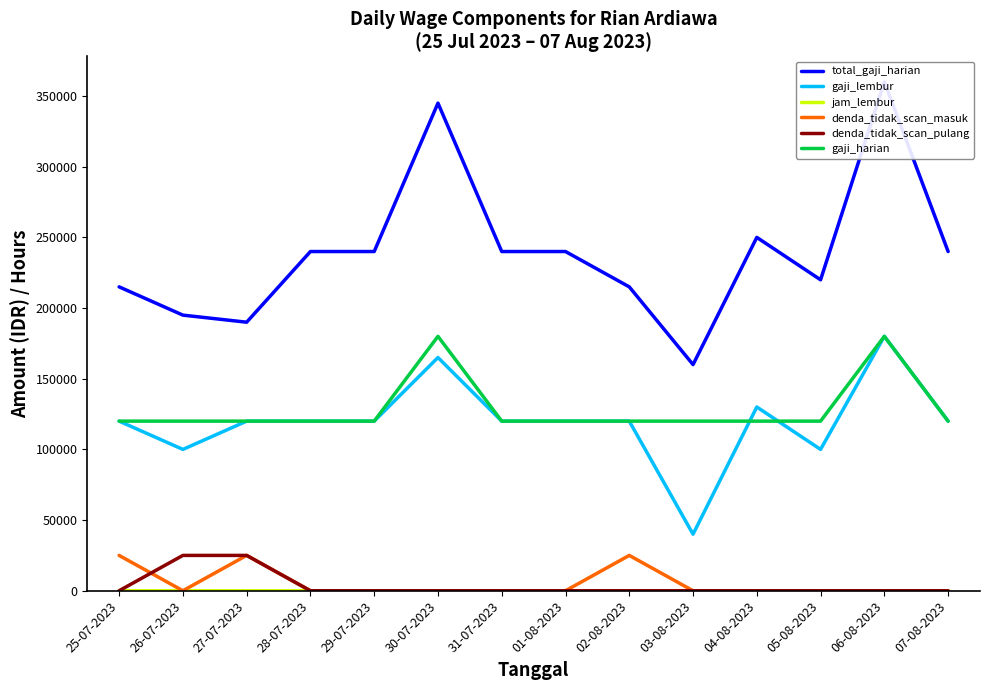

Rank the categories by denda_tidak_scan_pulang value from highest to lowest.

26-07-2023, 27-07-2023, 25-07-2023, 28-07-2023, 29-07-2023, 30-07-2023, 31-07-2023, 01-08-2023, 02-08-2023, 03-08-2023, 04-08-2023, 05-08-2023, 06-08-2023, 07-08-2023